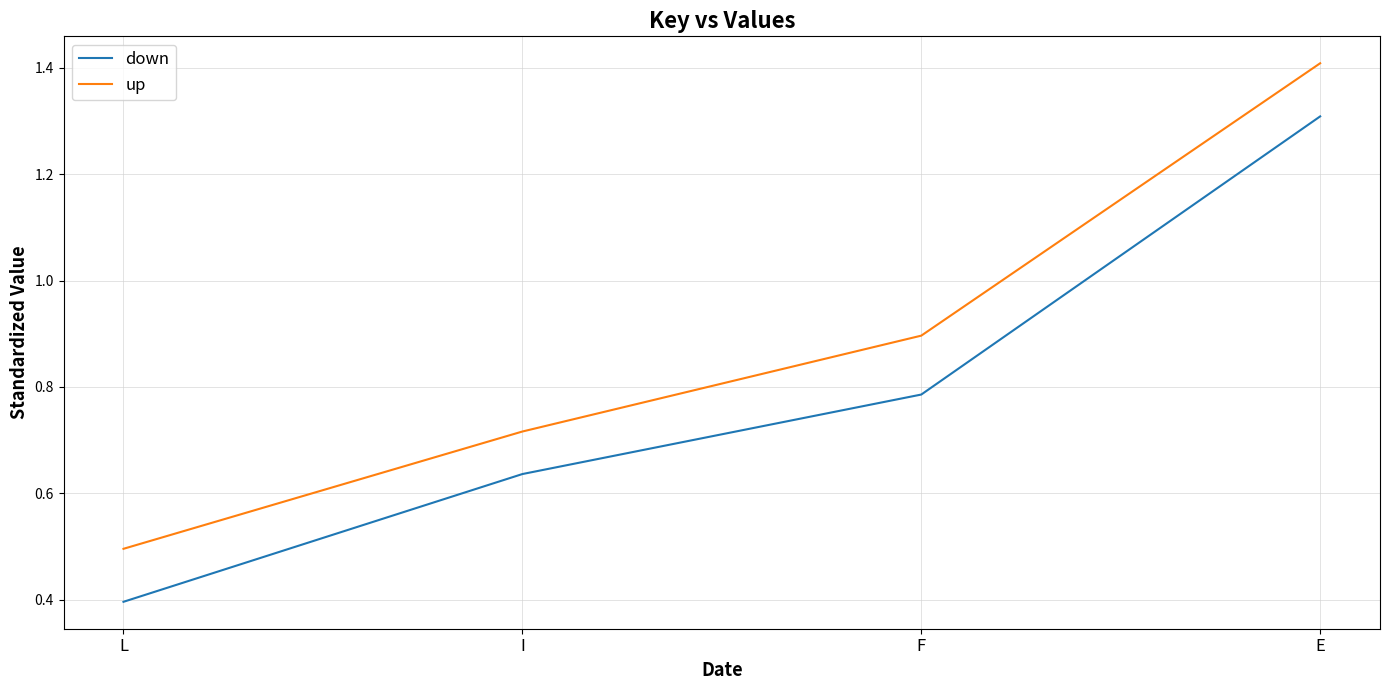

The value of up at L is 0.5. True or false?

True